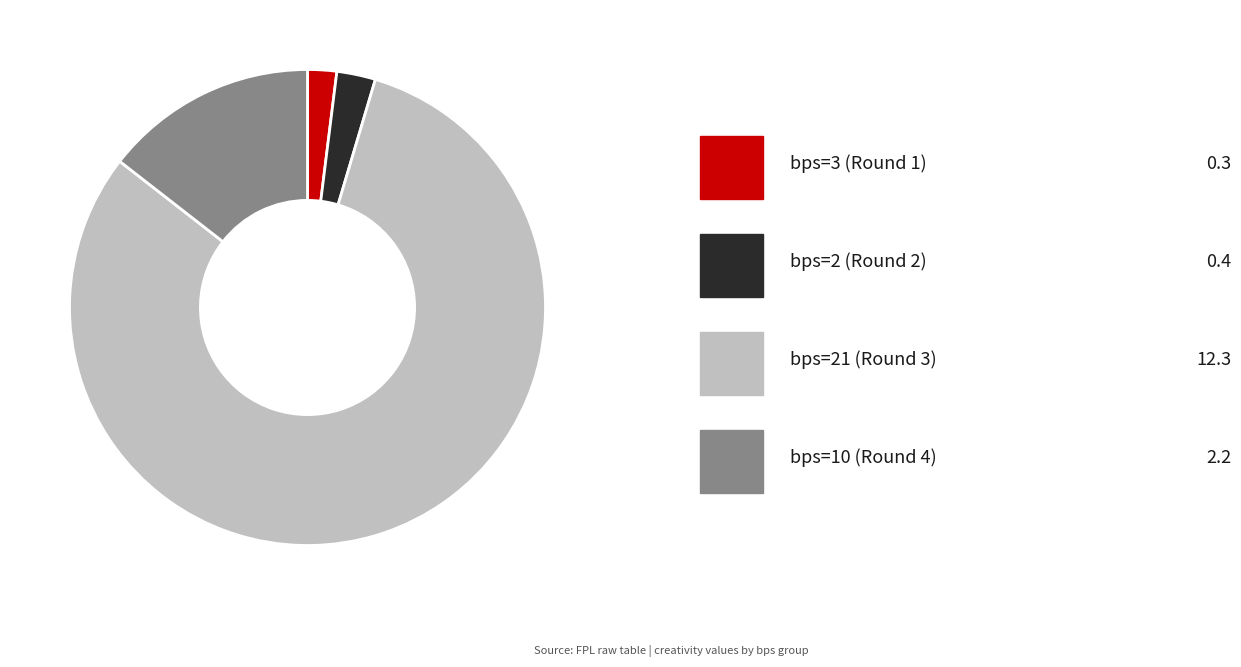

Does any single category account for the majority?

Yes